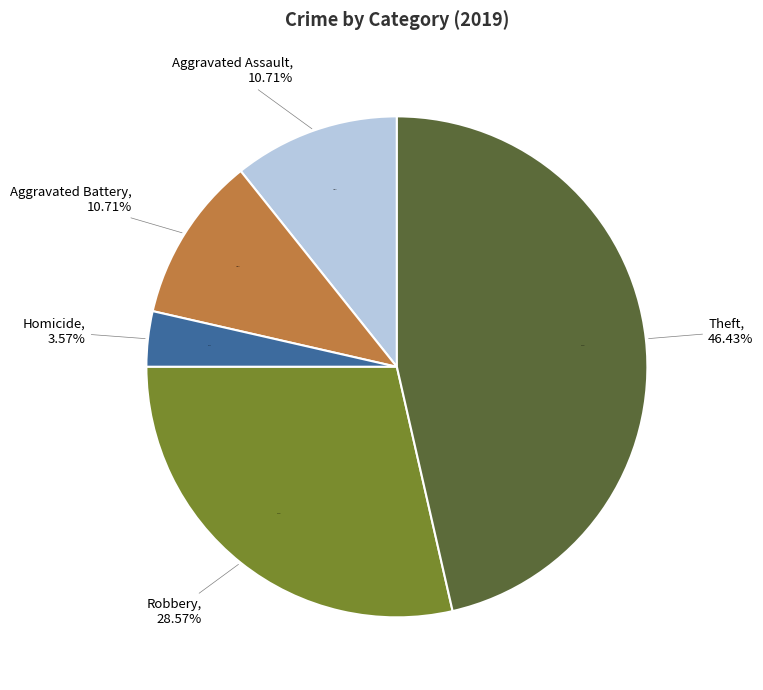

What is the total percentage of Theft and Aggravated Battery?

57.1%